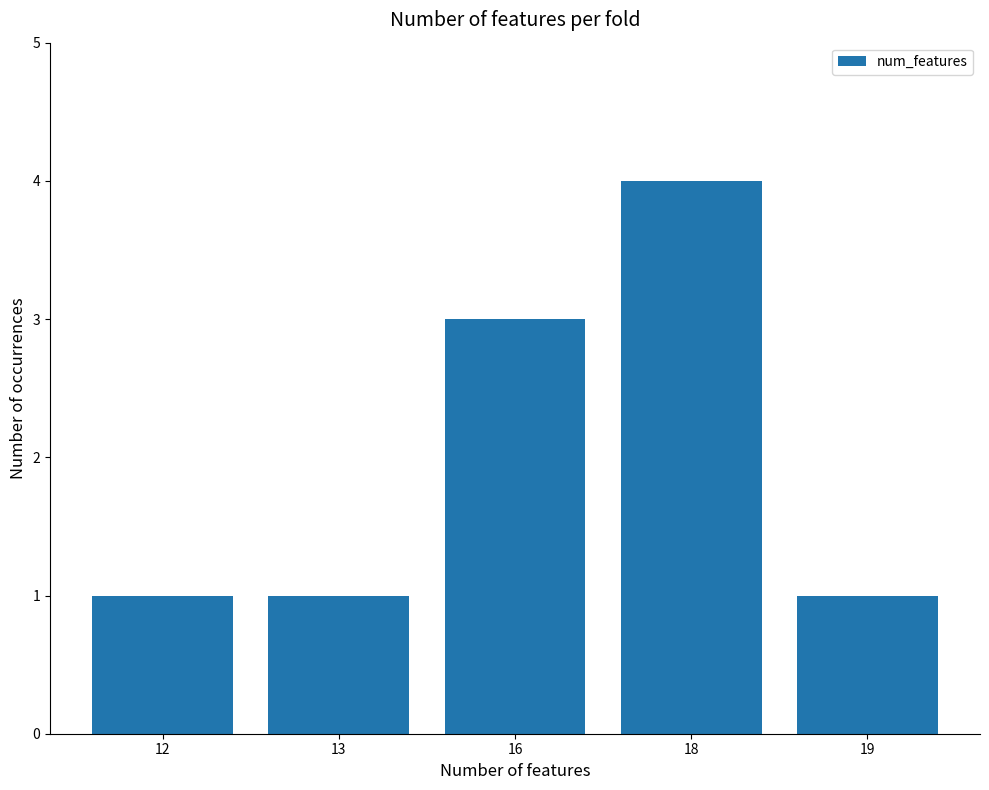

How many bars are there in total?

5